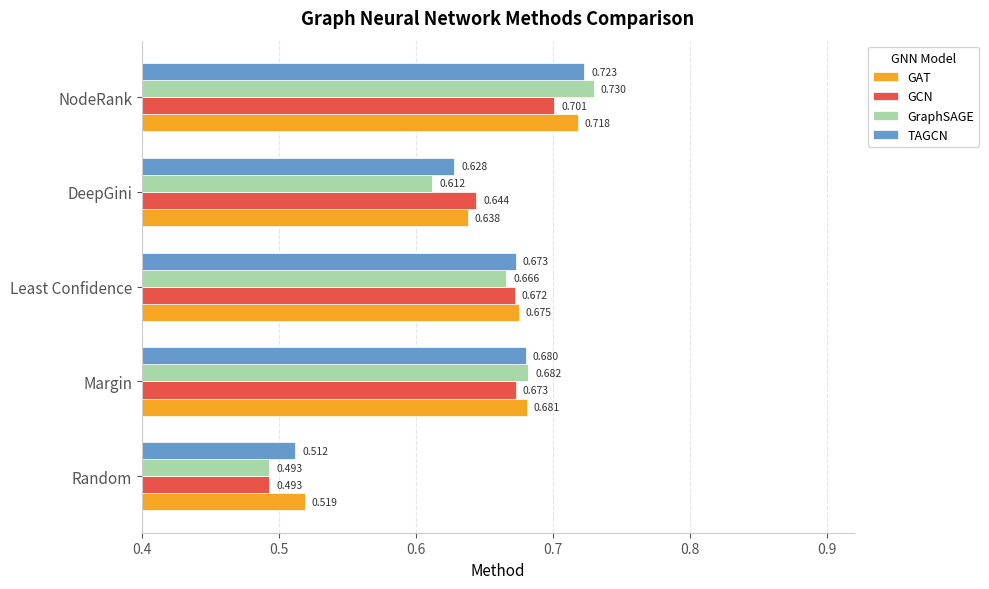

Rank the series by their maximum value, from highest to lowest.

GraphSAGE, TAGCN, GAT, GCN